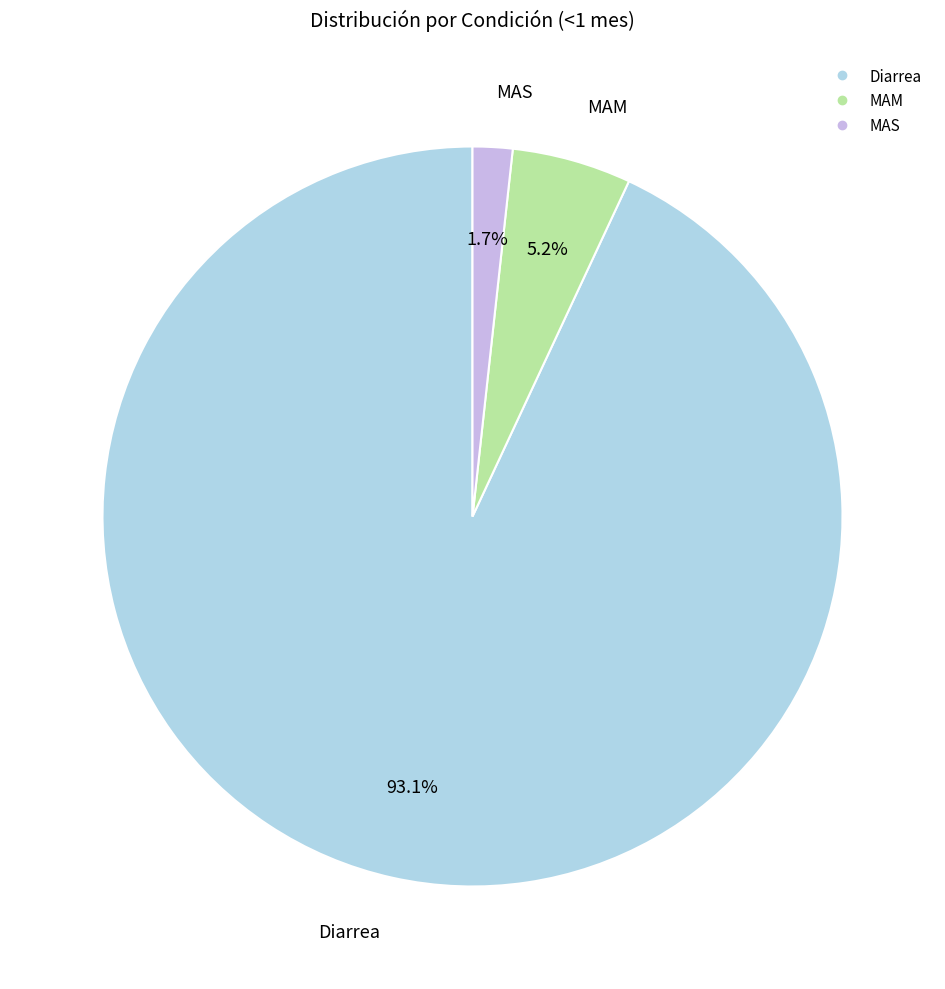

To the nearest percent, what portion does MAM represent?

5%